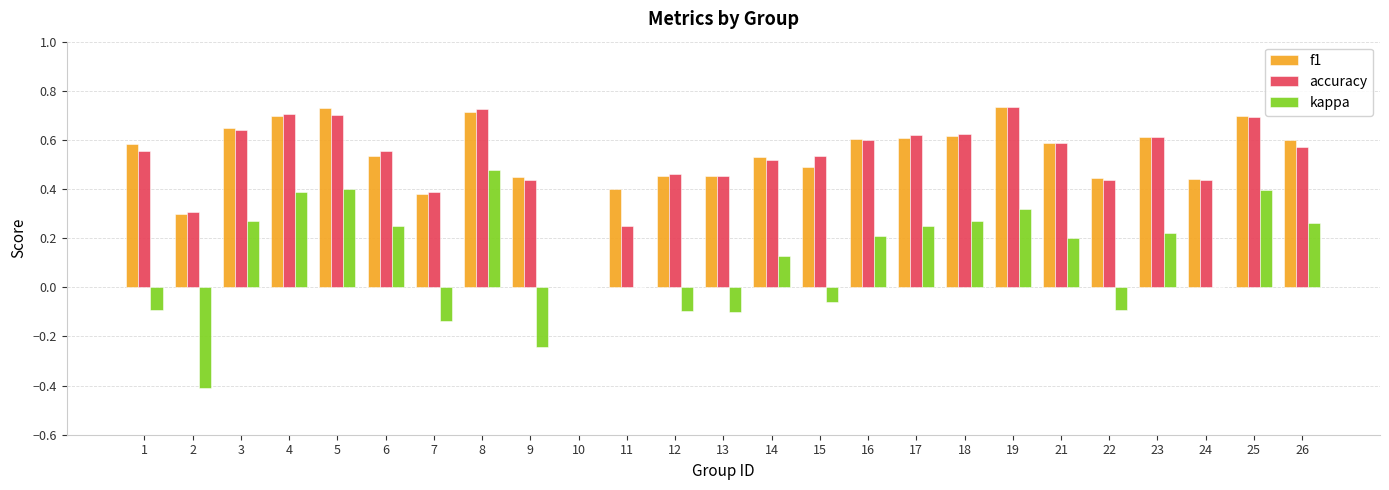

Between 2 and 24, which series saw the biggest shift?

kappa